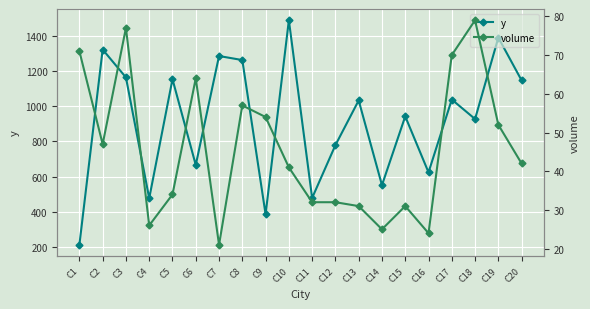

What is the total value across all series at C6?

730